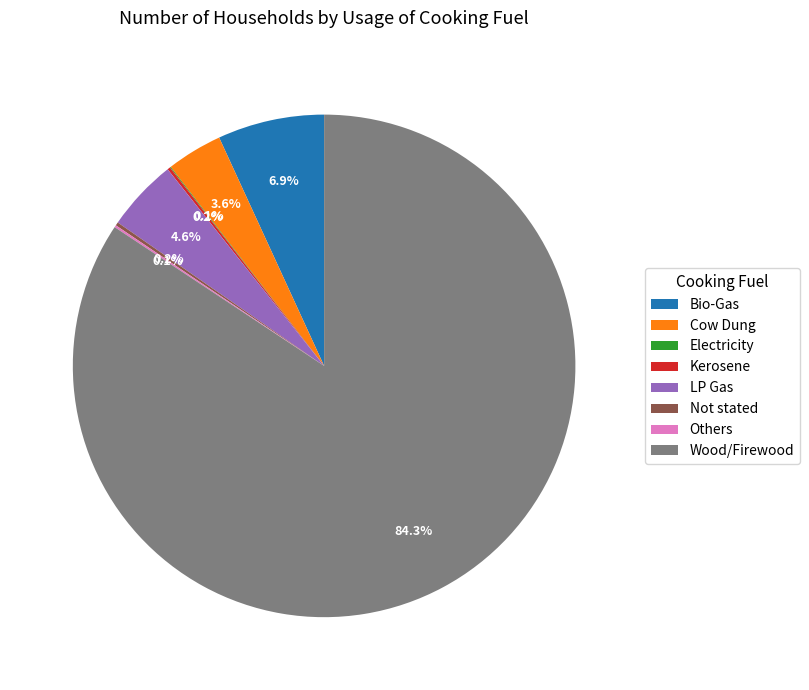

What is the majority slice?

Wood/Firewood